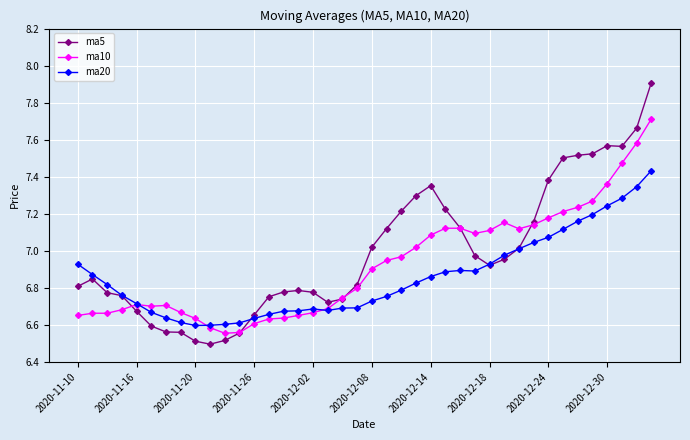

Rank the series by their average value, from highest to lowest.

ma5, ma10, ma20